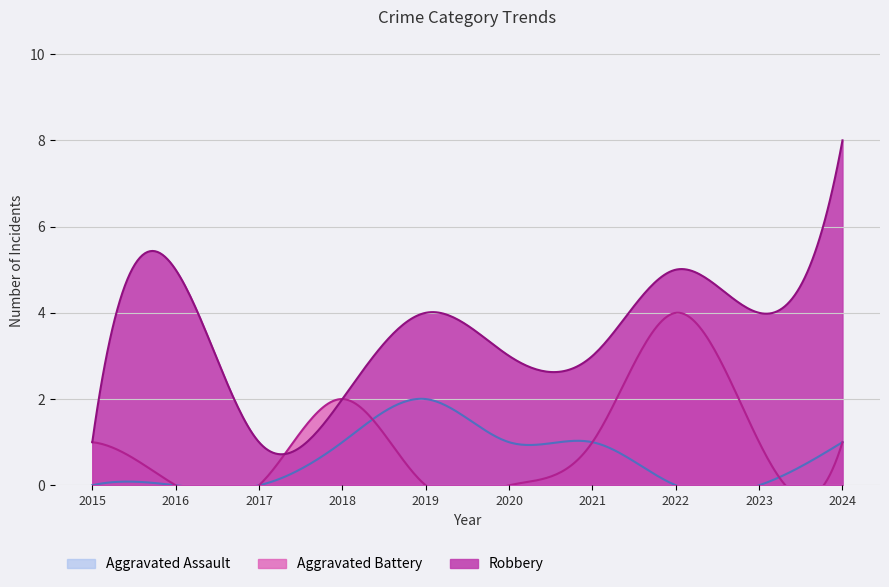

What is the approximate value of Robbery at 2017?

1